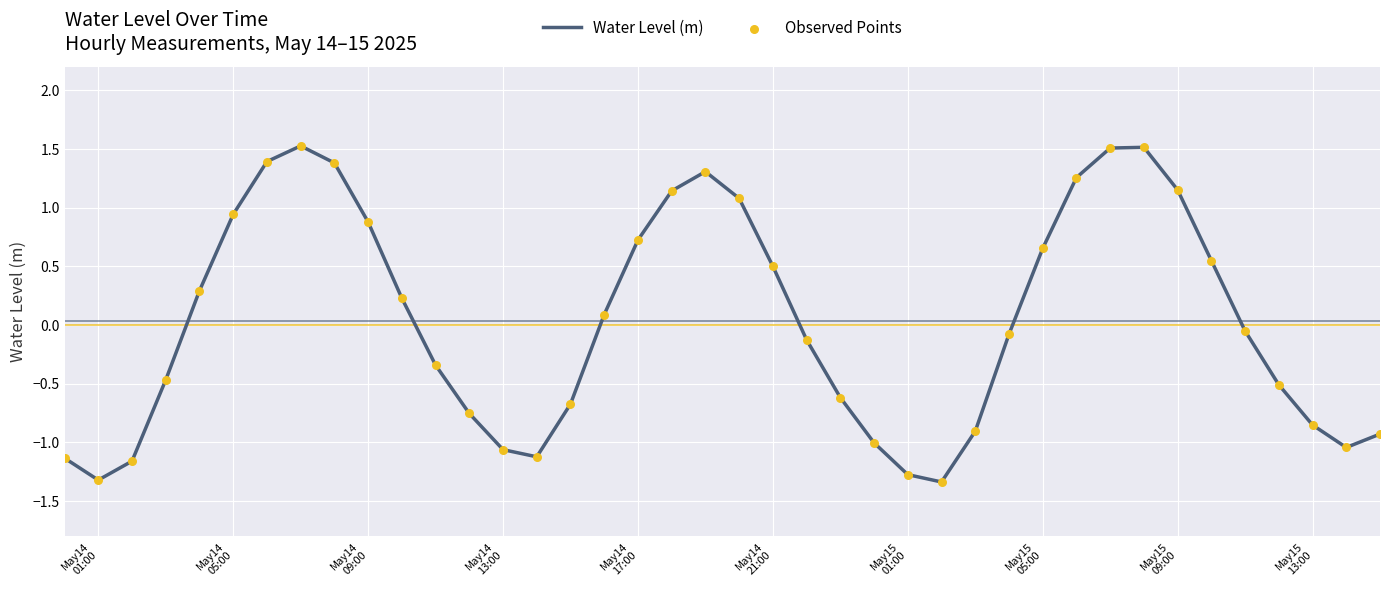

What is the difference between the maximum and minimum values?

2.9